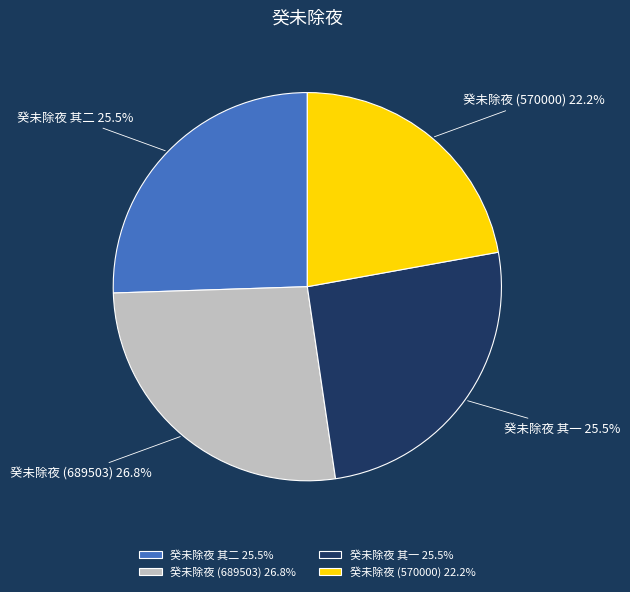

Count the number of slices in the pie.

4